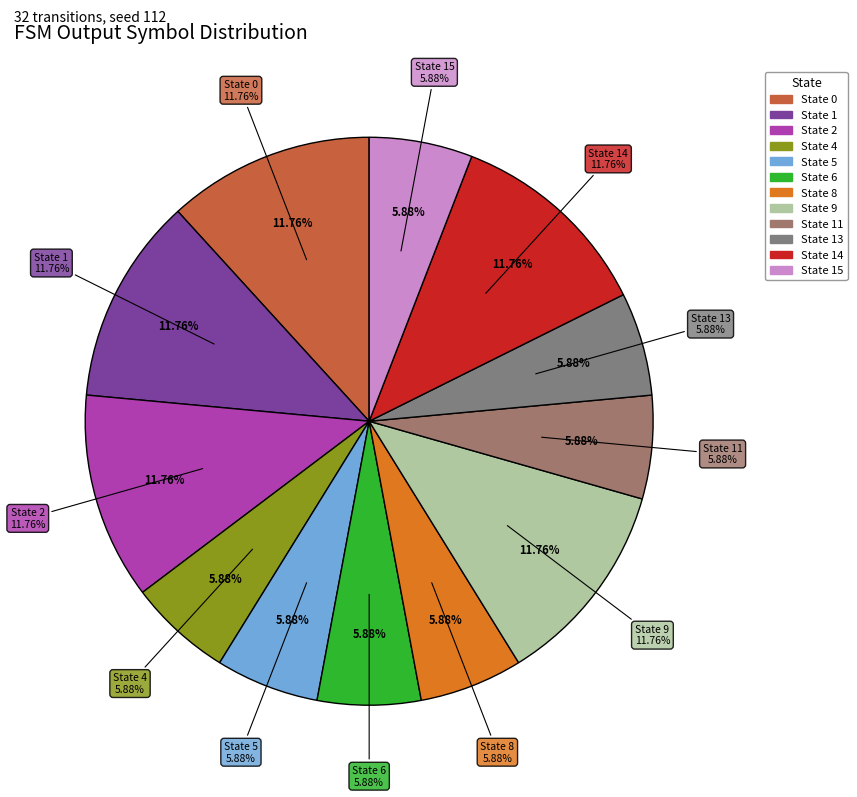

True or false: 11->5:b accounts for 6% of the total.

True